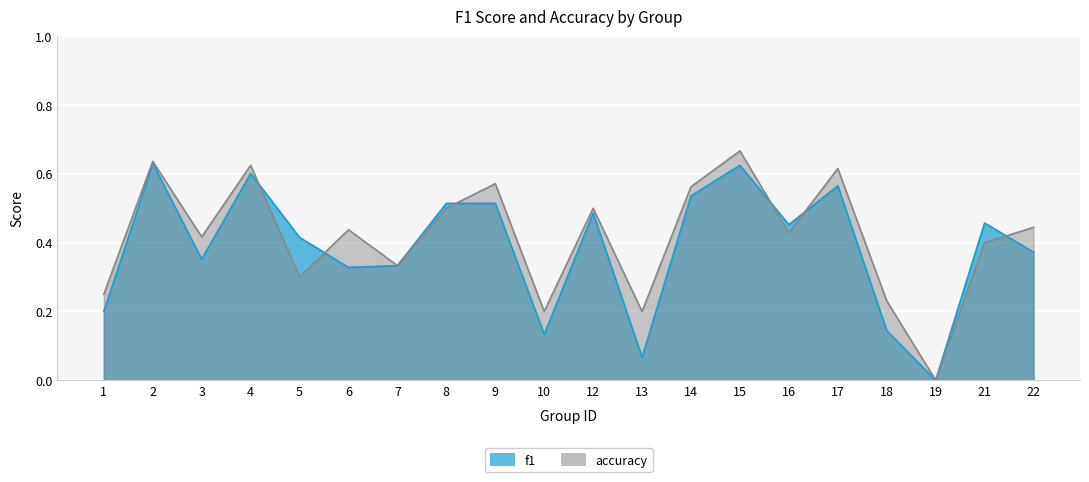

What is the difference between the second highest and second lowest values in the accuracy series?

0.4